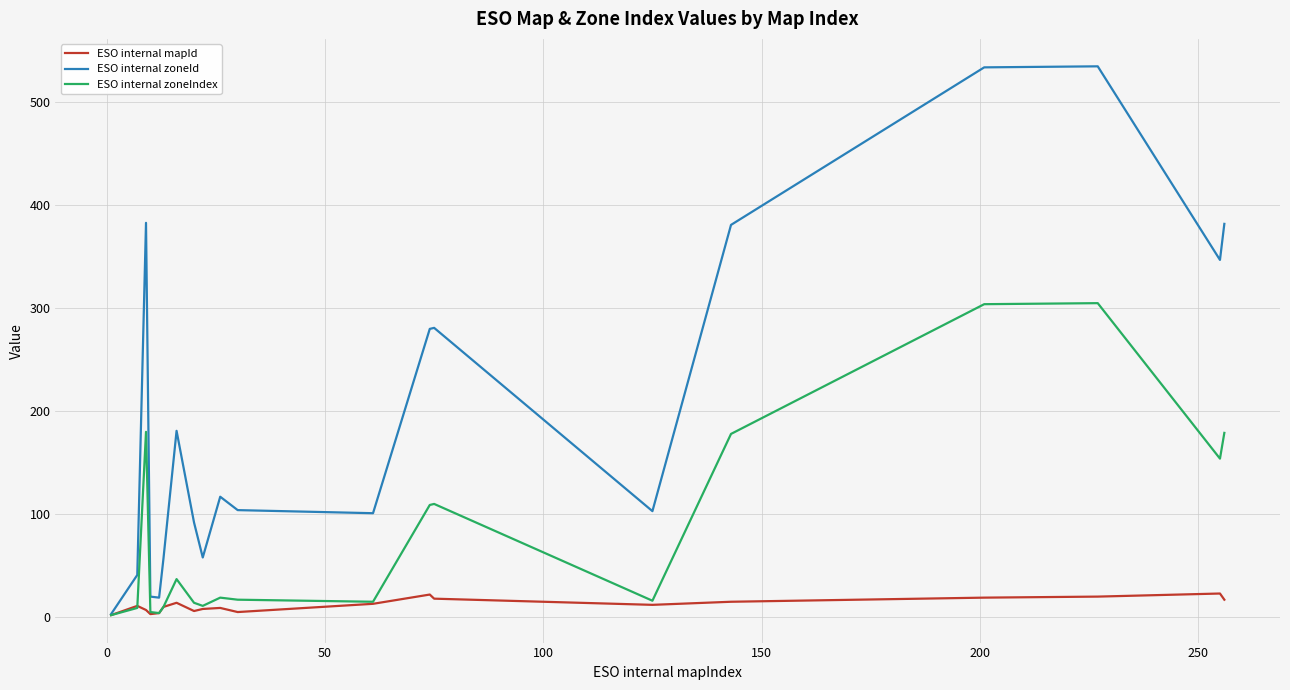

How many series are shown in this chart?

3